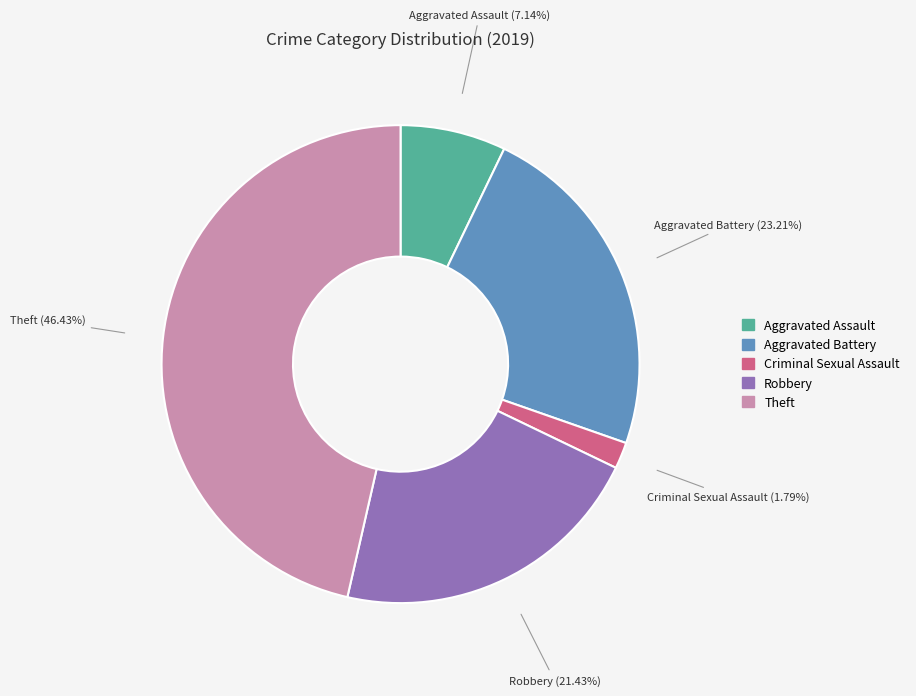

Is there a majority slice in this chart?

No